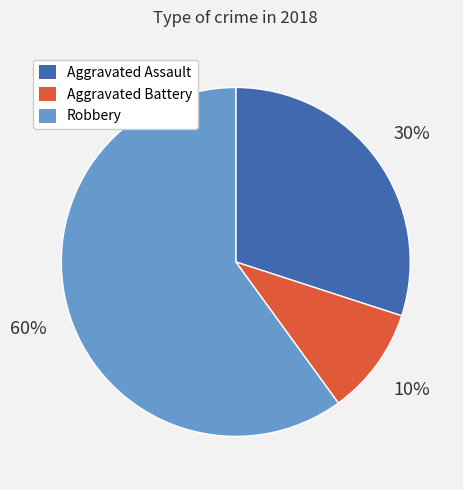

To the nearest percent, what is the difference between the Aggravated Battery and Aggravated Assault slice percentages?

20%